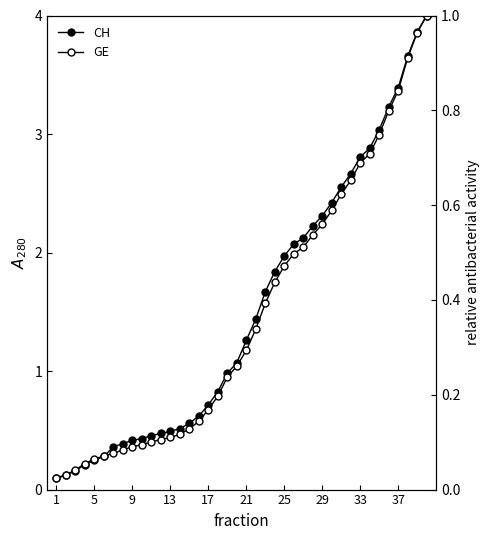

True or false: CH and GE cross at least once.

False